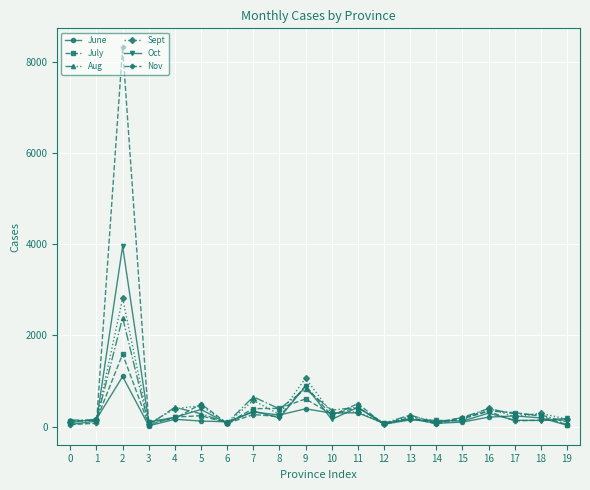

How many values in the Aug series are below 277?

10